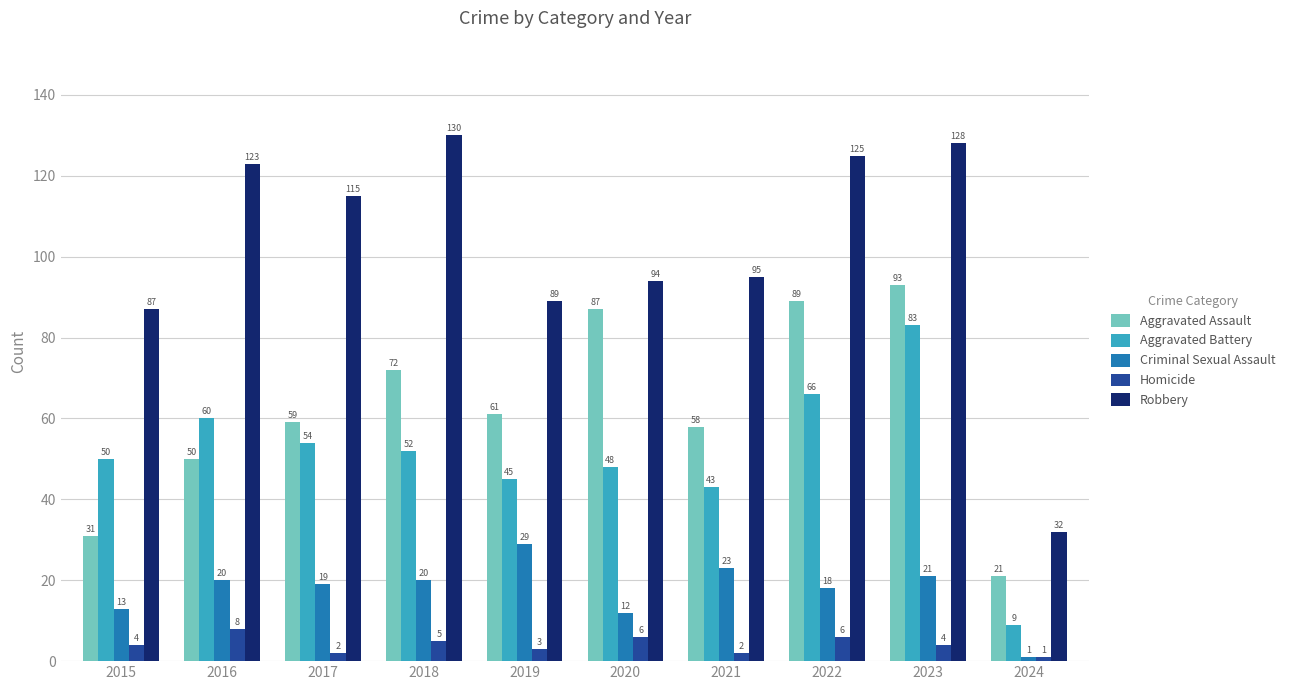

How many values in the Aggravated Assault series are below 61?

5